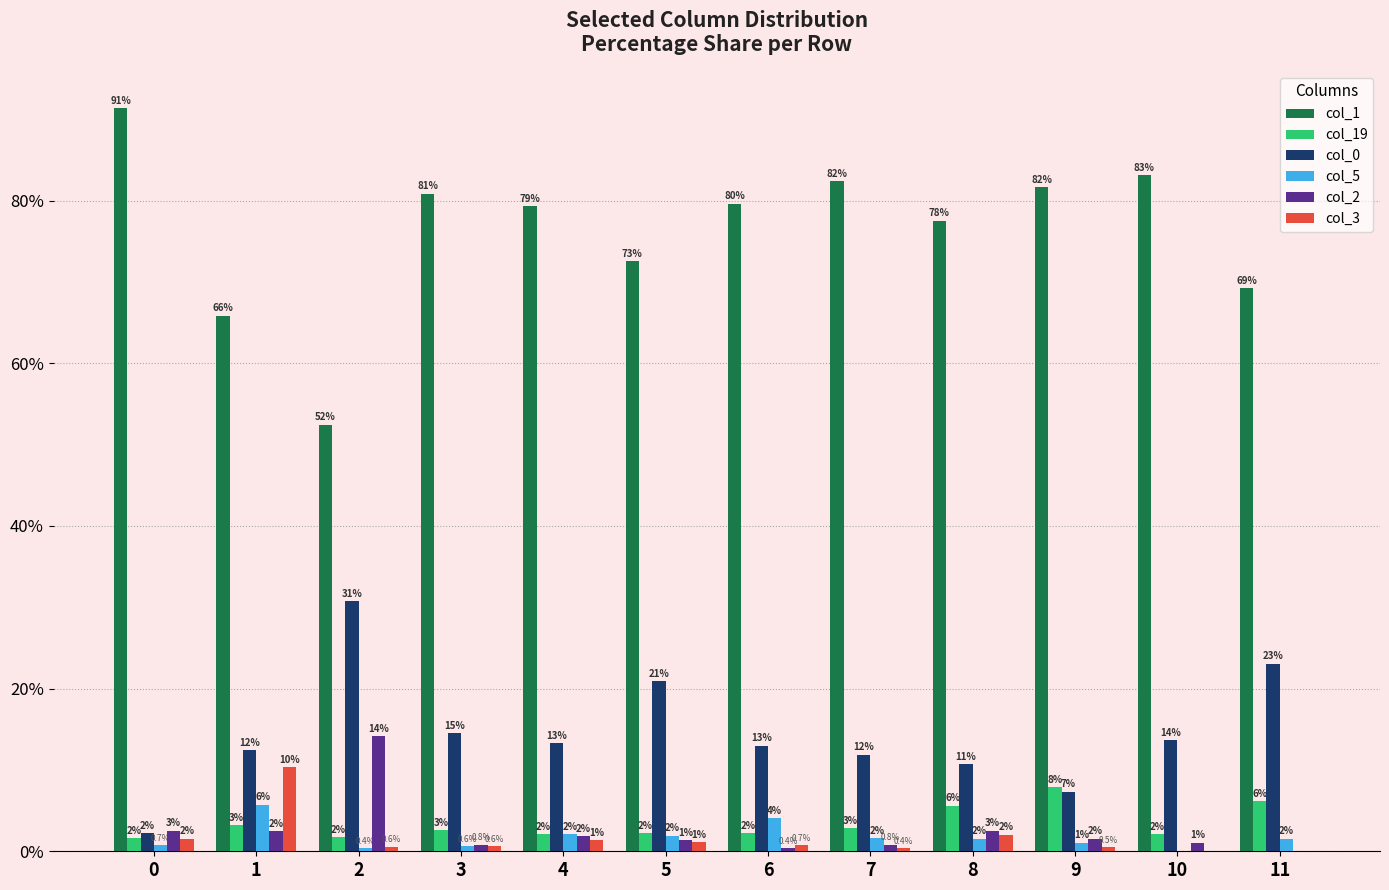

How many distinct data groups are displayed?

6